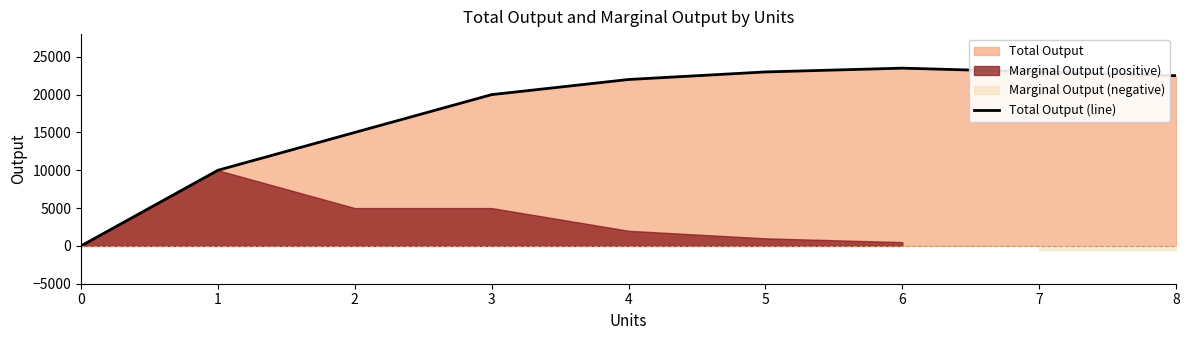

Does the chart display data point markers on the line(s)?

No